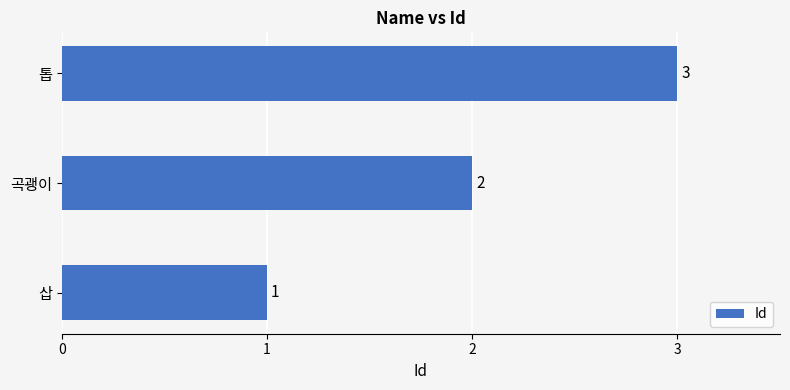

At which category does the chart reach its minimum across all series?

삽